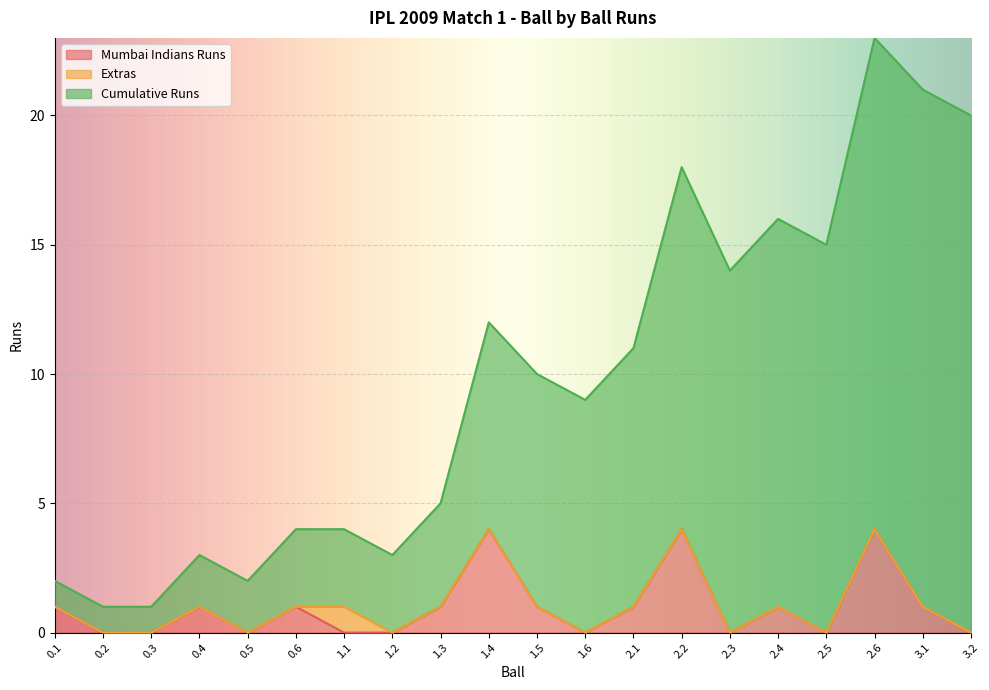

What is the label of the 18th point from the left?

2.6